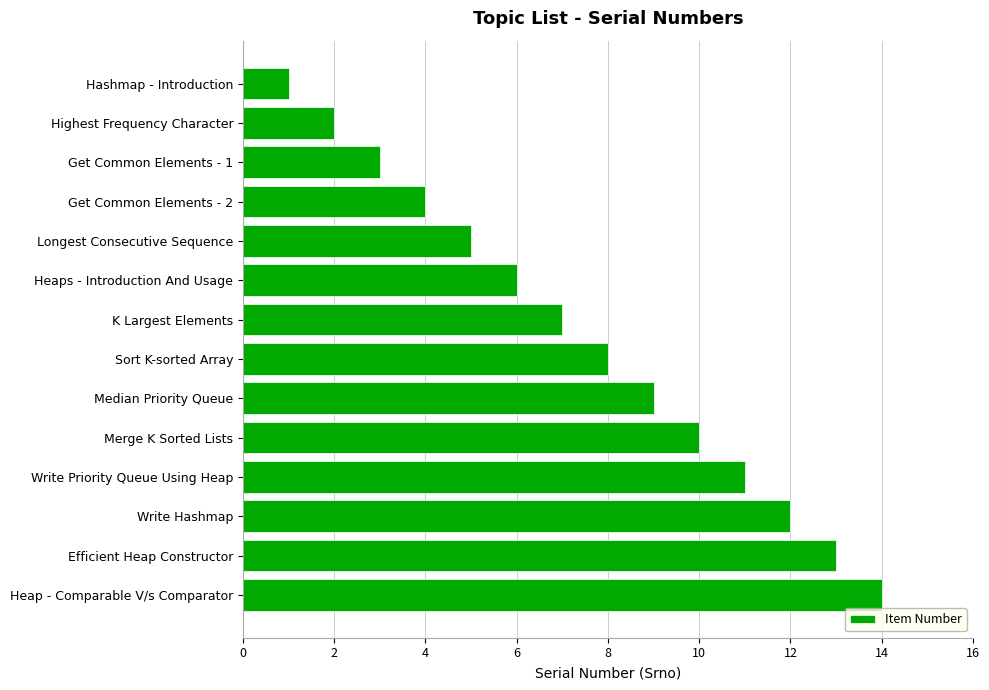

What is the change in value from Write Priority Queue Using Heap to Heap - Comparable V/s Comparator?

+3